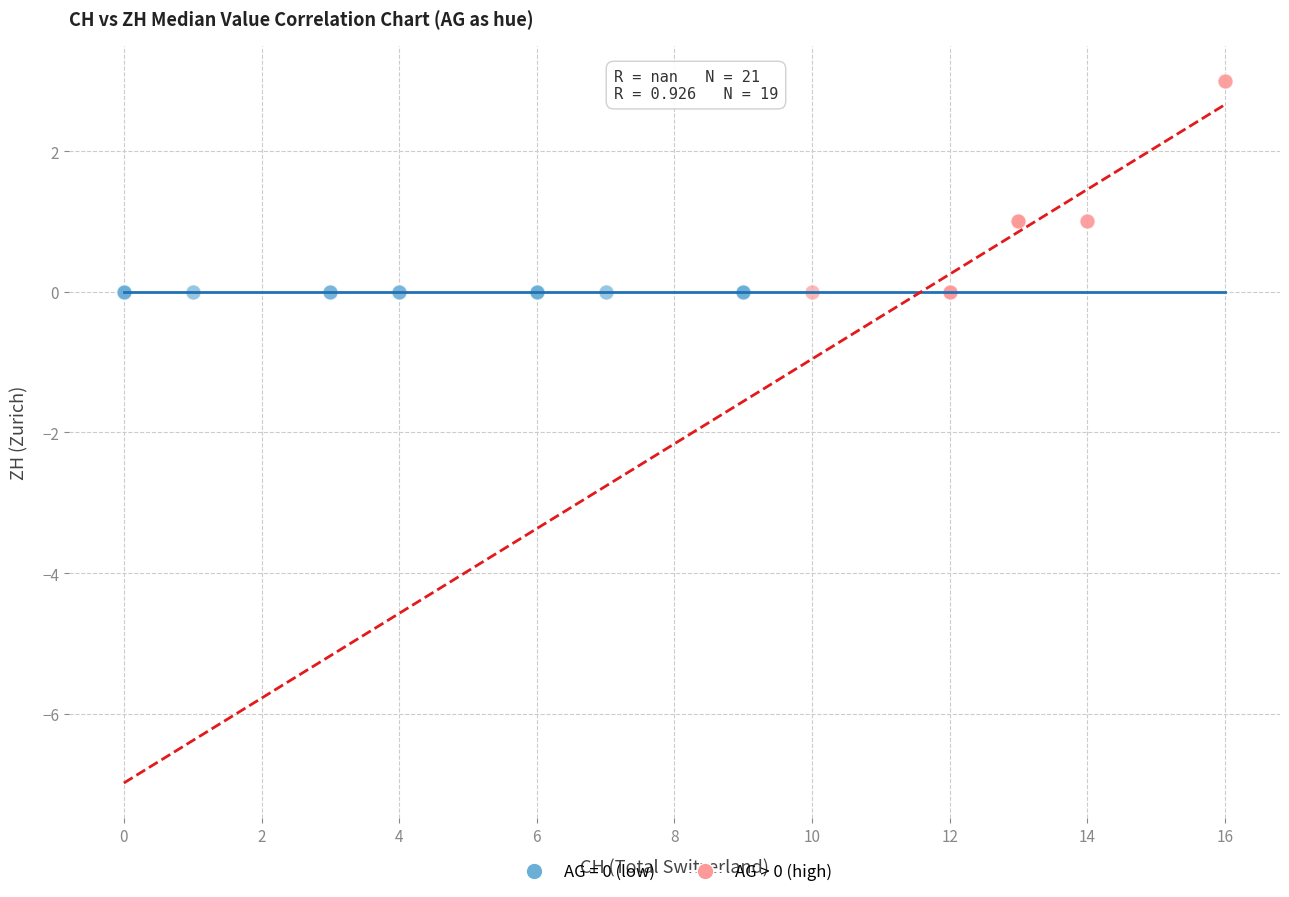

What are all the series names shown in the legend?

AG = 0 (low), AG > 0 (high)